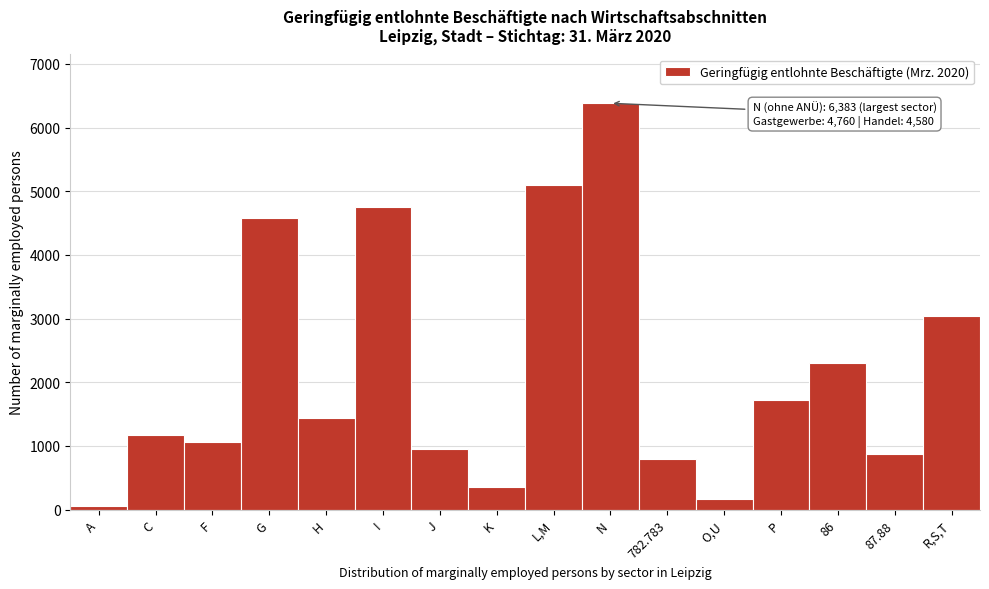

Reading left to right, extract all data points from this chart.

A=50	C=1165	F=1070	G=4580	H=1438	I=4760	J=955	K=355	L,M=5098	N=6383	782.783=788	O,U=166	P=1727	86=2305	87.88=874	R,S,T=3040